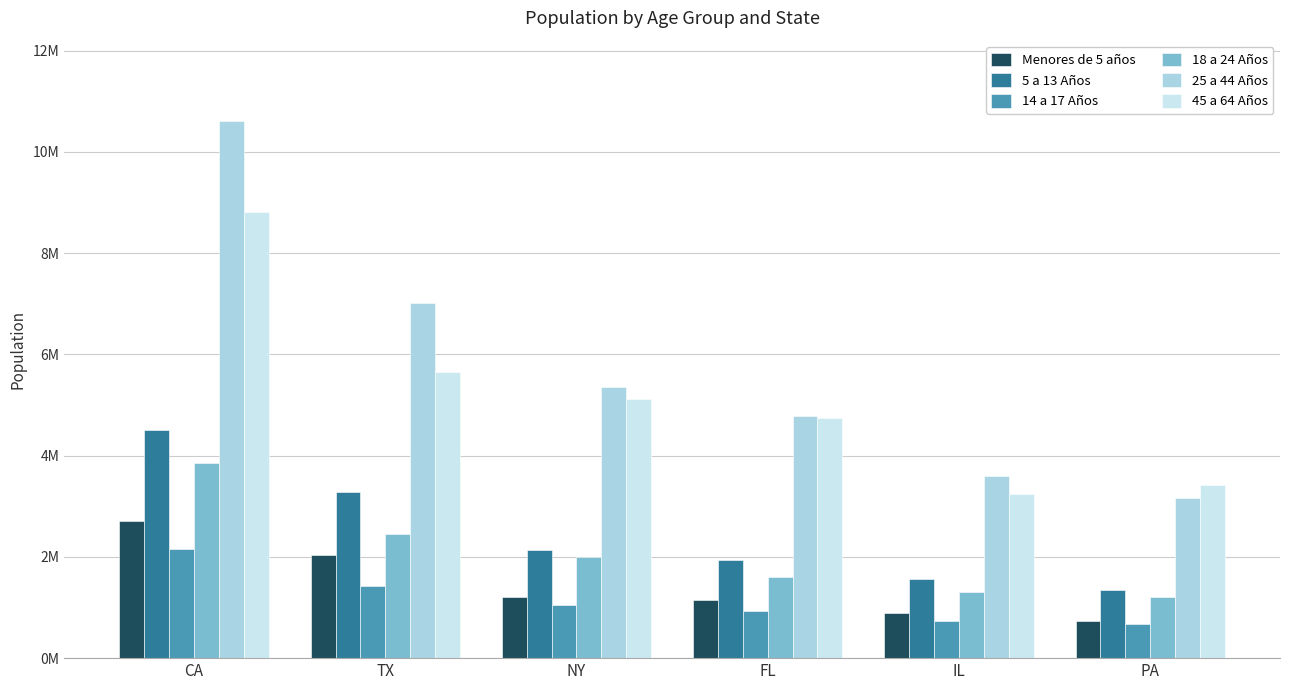

At which category does the chart reach its minimum across all series?

PA